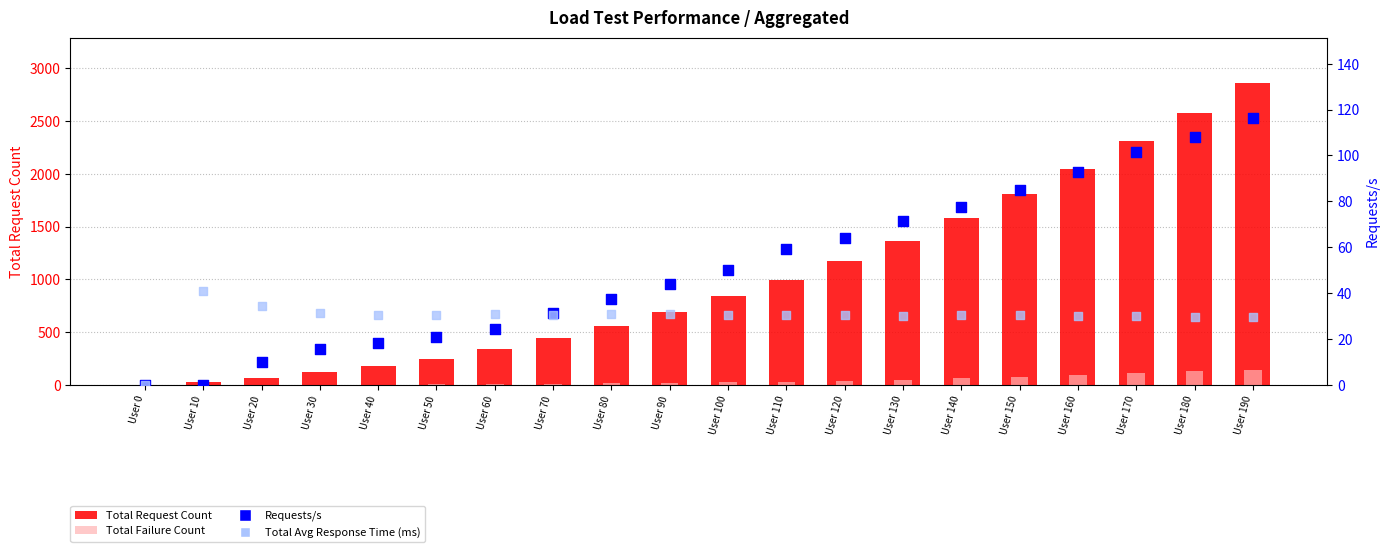

At how many categories does at least one series exceed 1869?

4